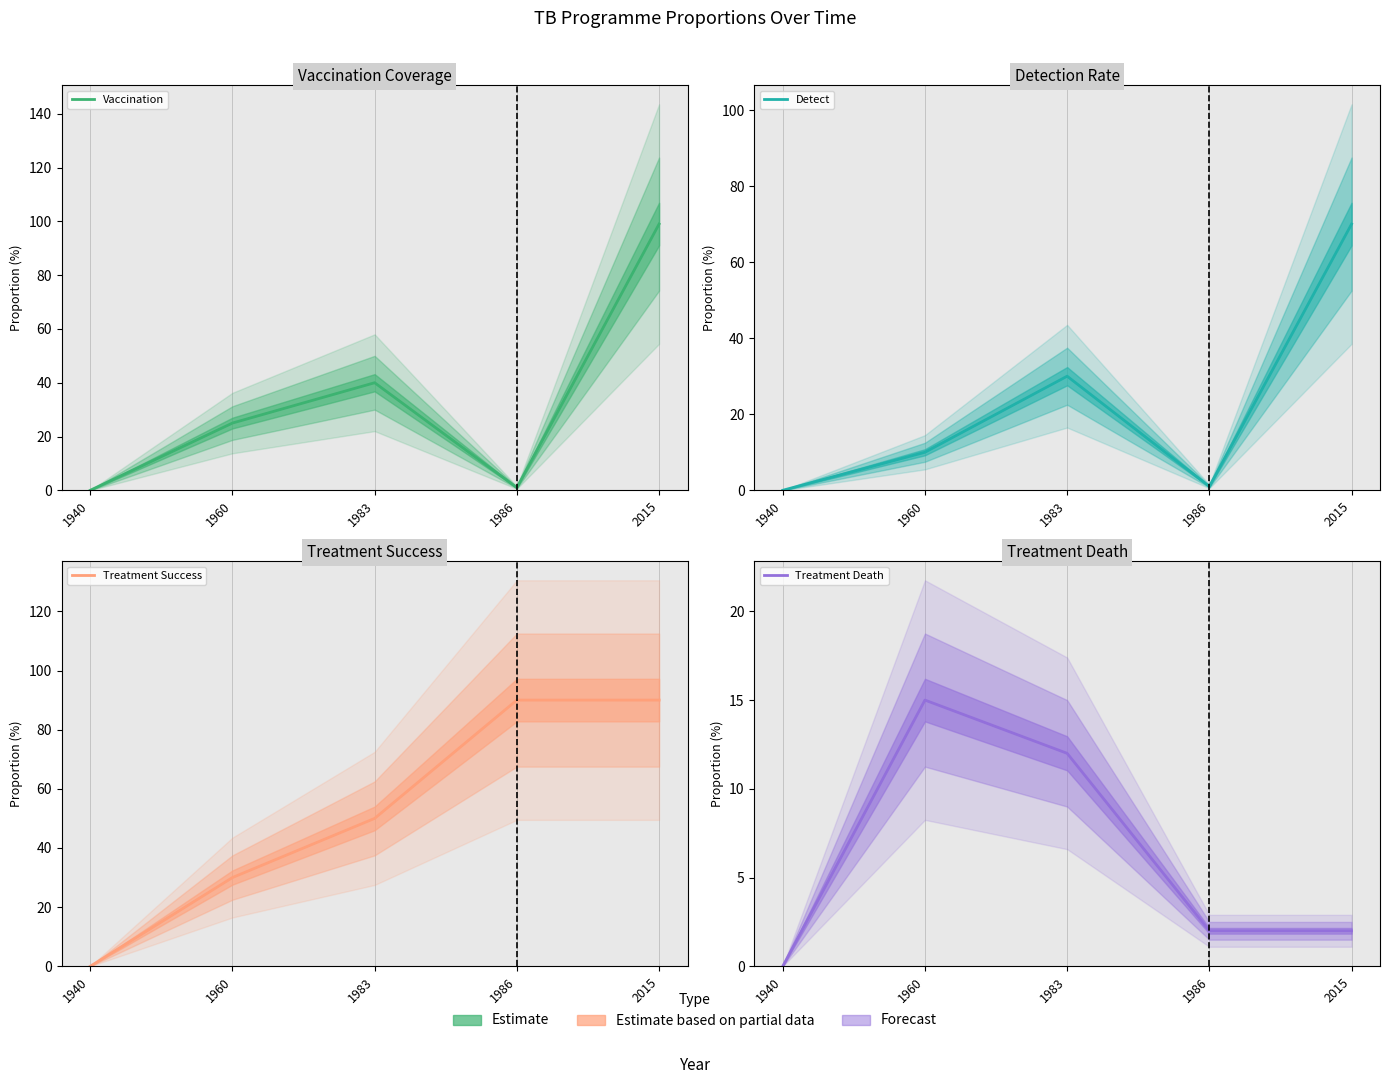

Reading right to left, transcribe all the data shown in this chart.

Vaccination: 99	1	40	25	0
Detect: 70	1	30	10	0
Treatment Success: 90	90	50	30	0
Treatment Death: 2	2	12	15	0